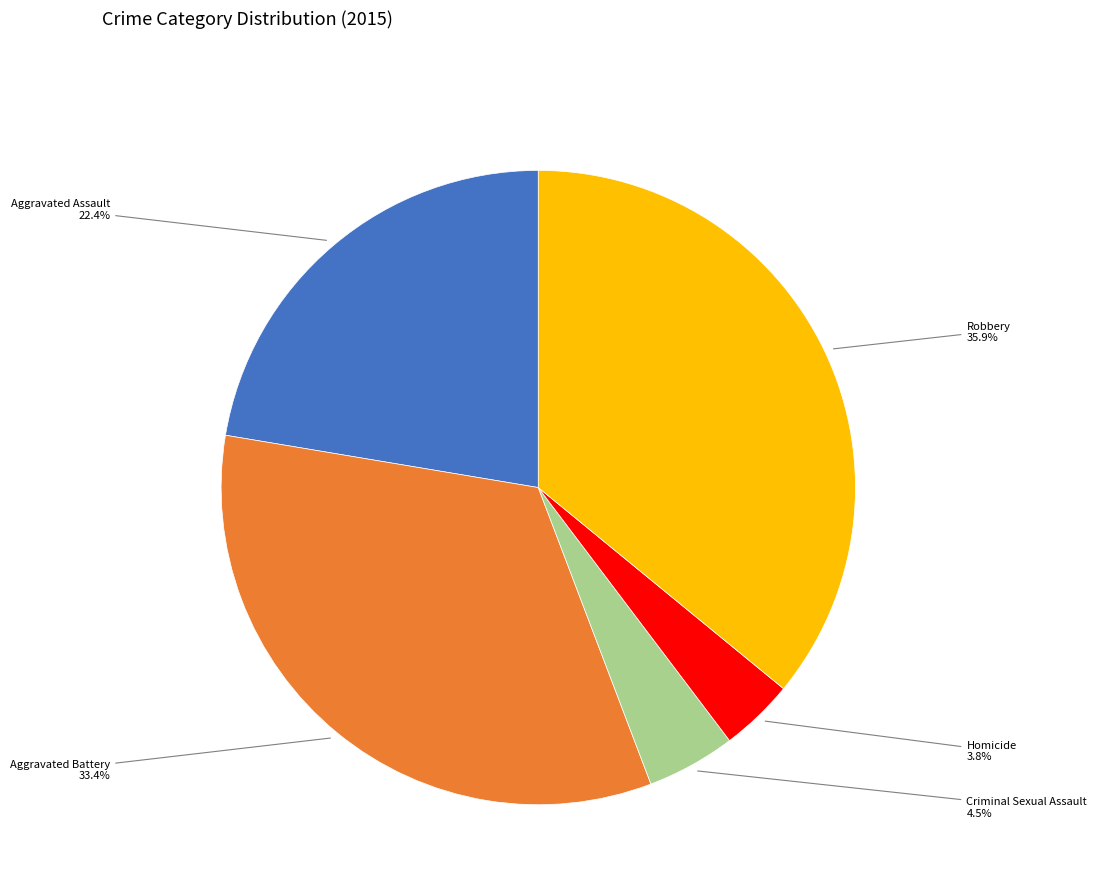

Rank the categories by value from lowest to highest.

Homicide, Criminal Sexual Assault, Aggravated Assault, Aggravated Battery, Robbery